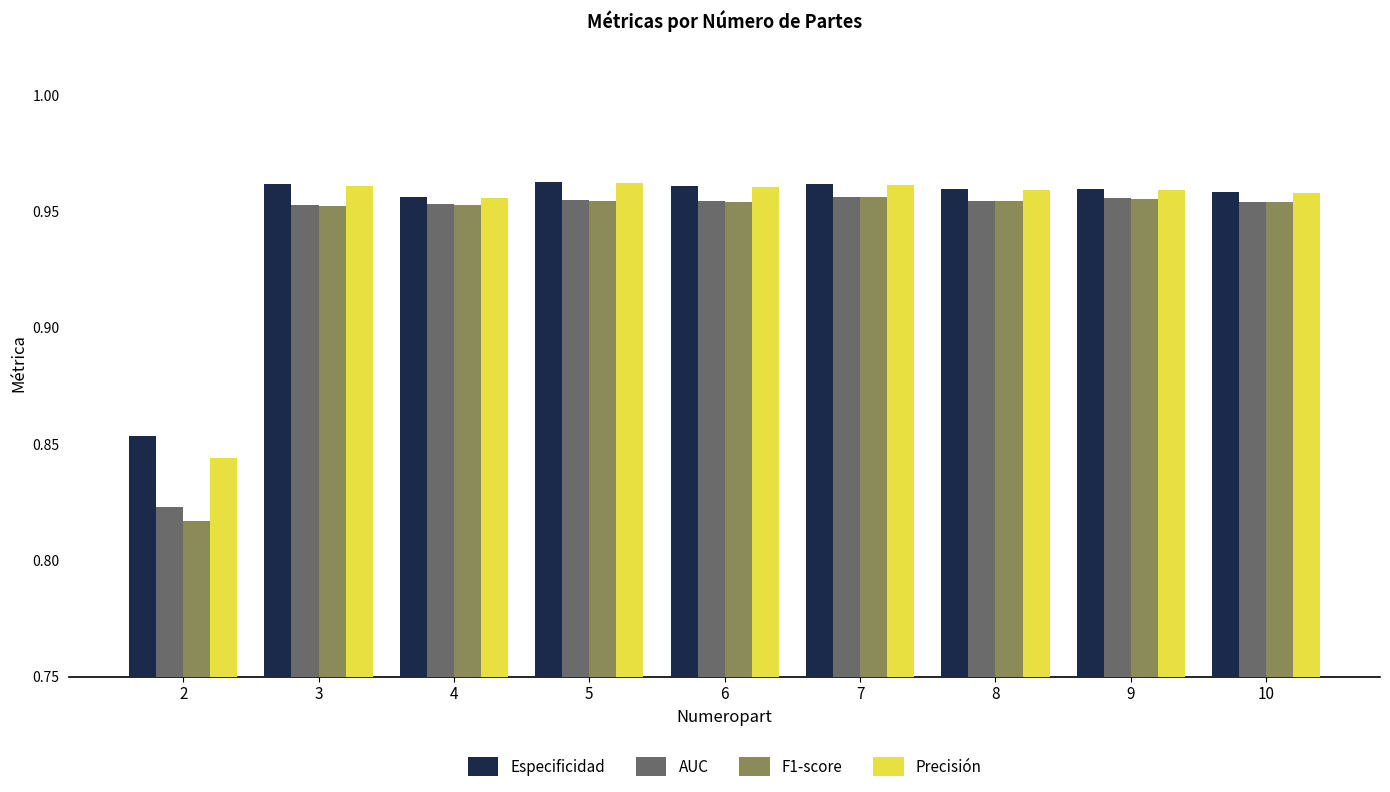

What is the sum of all Precisión values?

8.5